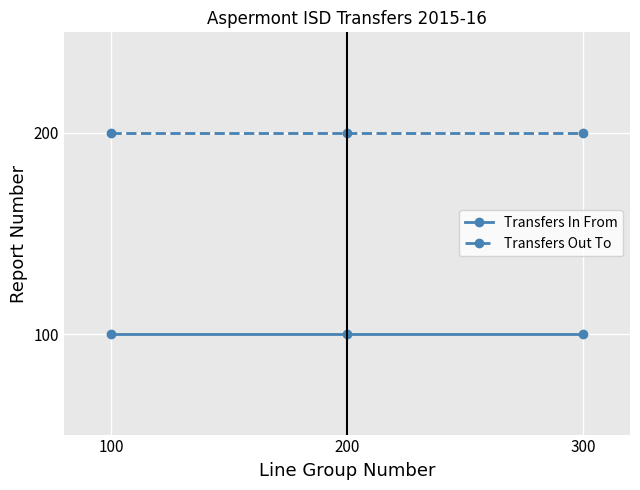

The value of Transfers In From at 200 is 100. True or false?

True